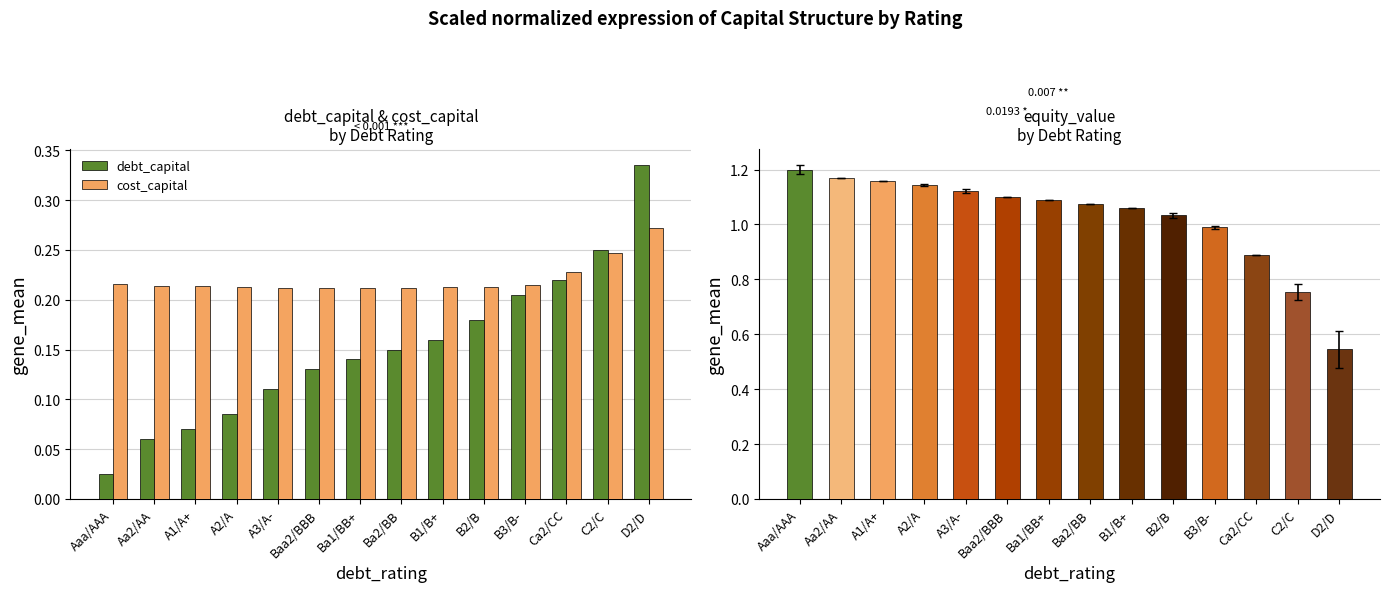

List the labels in order of debt_capital value, largest first.

D2/D, C2/C, Ca2/CC, B3/B-, B2/B, B1/B+, Ba2/BB, Ba1/BB+, Baa2/BBB, A3/A-, A2/A, A1/A+, Aa2/AA, Aaa/AAA